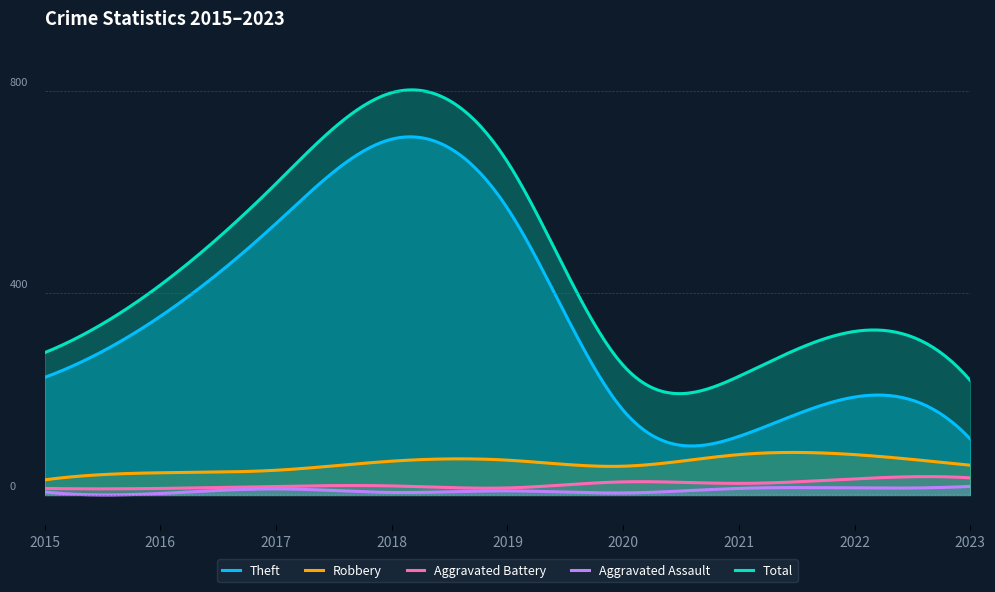

Which has a higher value, 2020 or 2017?

2017